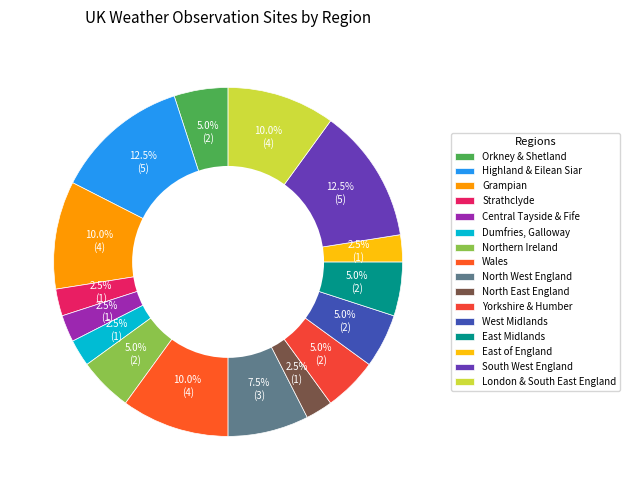

Is there any slice that represents more than half of the pie?

No